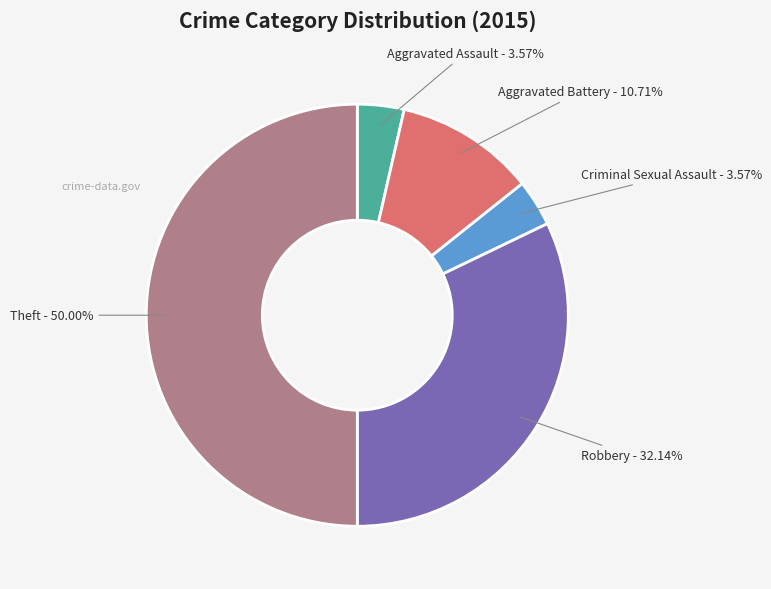

The Theft slice represents 41% of the pie. True or false?

False